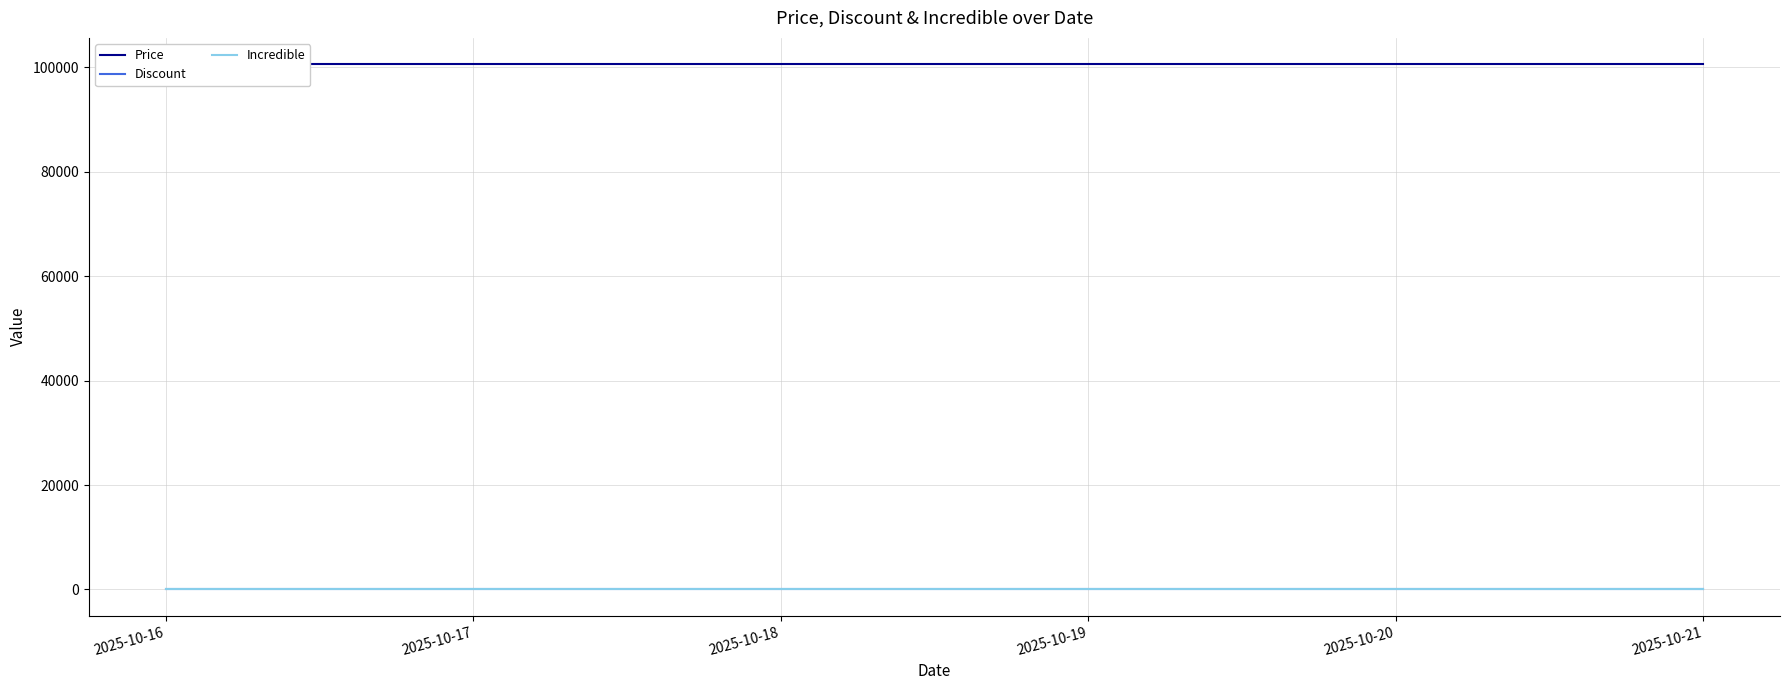

Reading left to right, what are all the values shown in this chart?

Price: 100600	100600	100600	100600	100600
Discount: 43	43	43	43	43
Incredible: 0	0	0	0	0